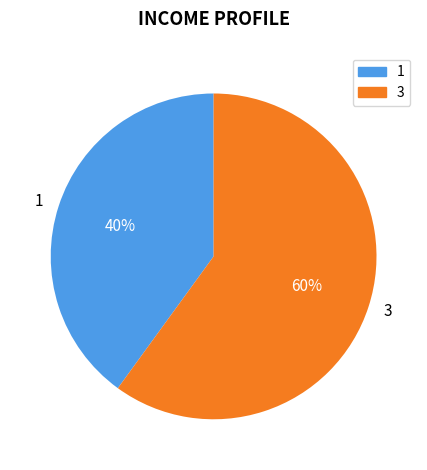

To the nearest percent, what is the difference between the largest and smallest slice percentages?

20%